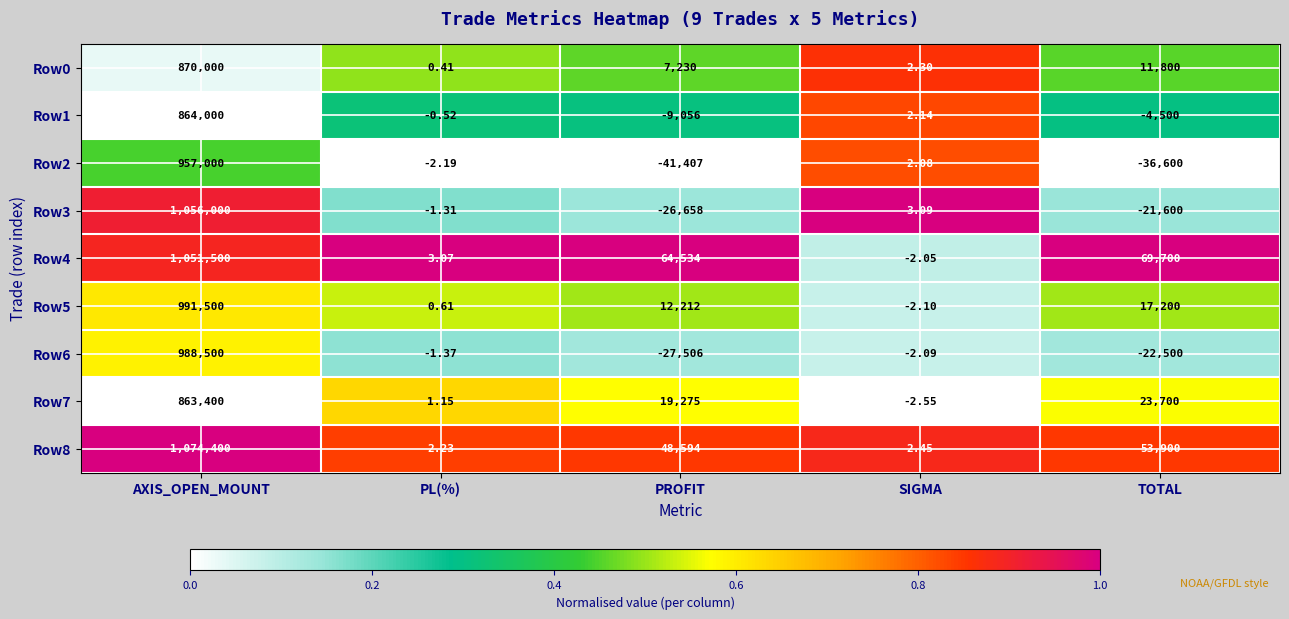

Which series has the widest spread of values?

Row3